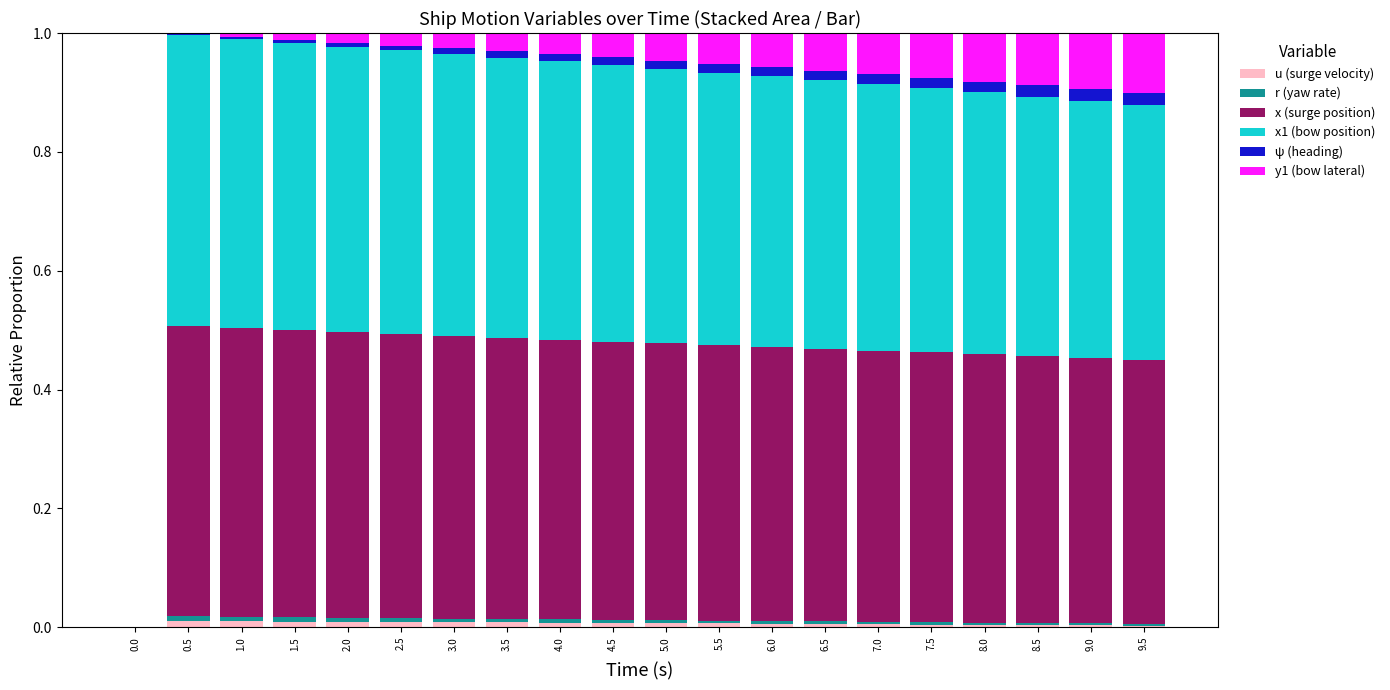

The value of ψ (heading) at 4.5 is 0.0. True or false?

False